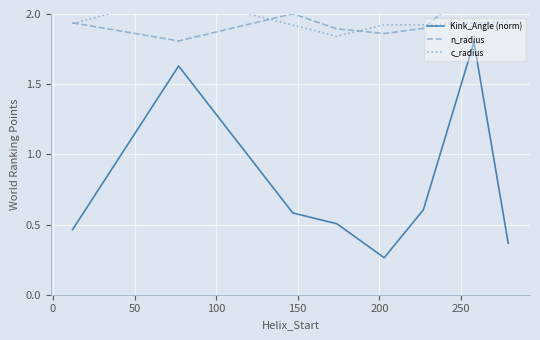

What is the sum of the n_radius values at 250 and 100?

4.1